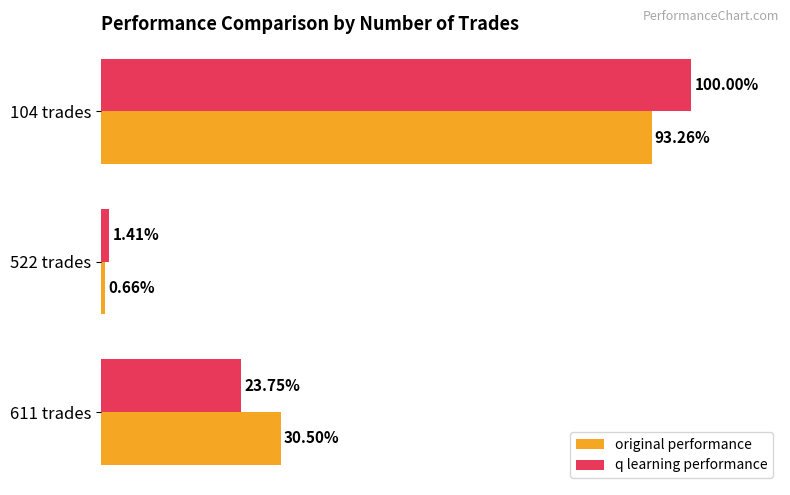

At which category is the sum across all series the highest?

104 trades